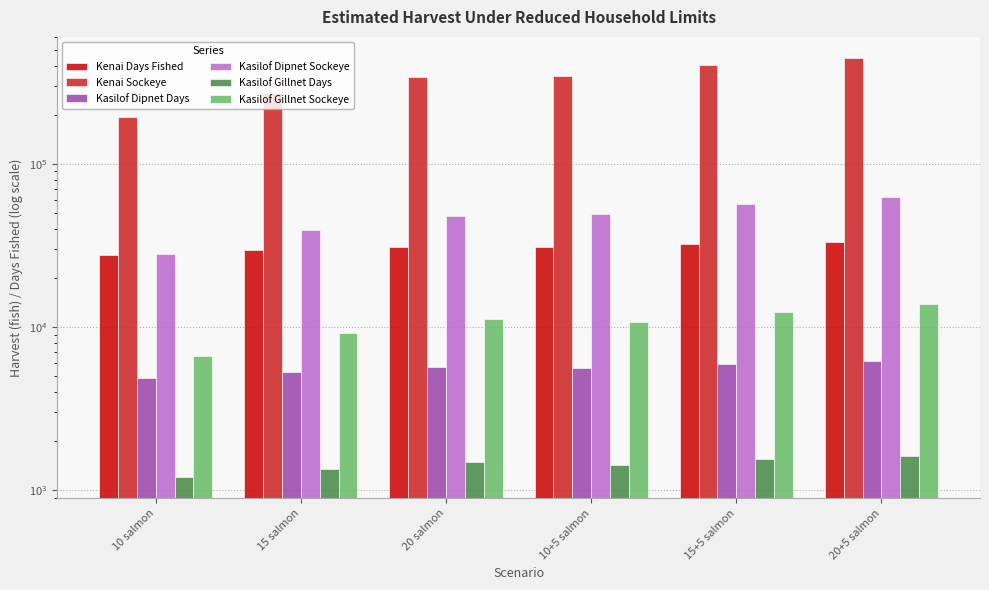

How many groups of bars are there?

6